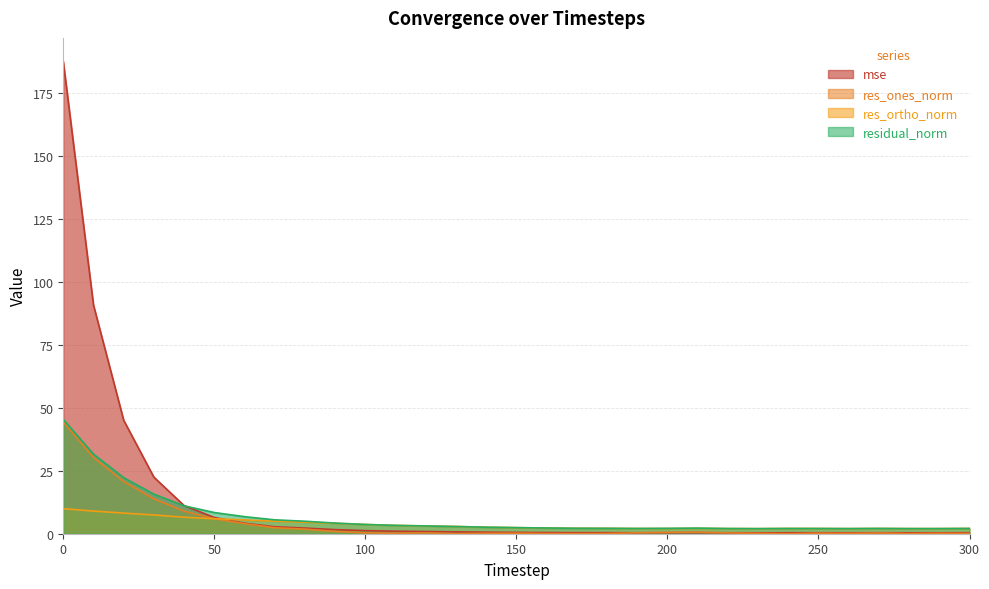

Which series has the largest total across all categories?

mse